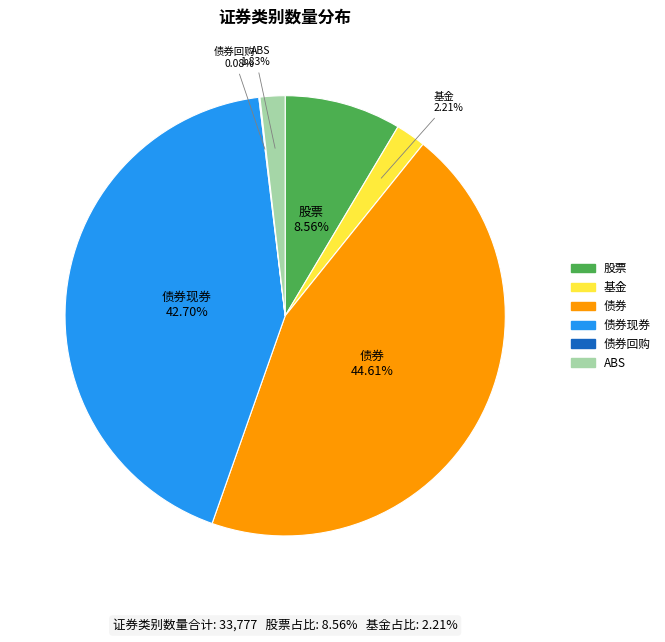

Does any single category account for the majority?

No